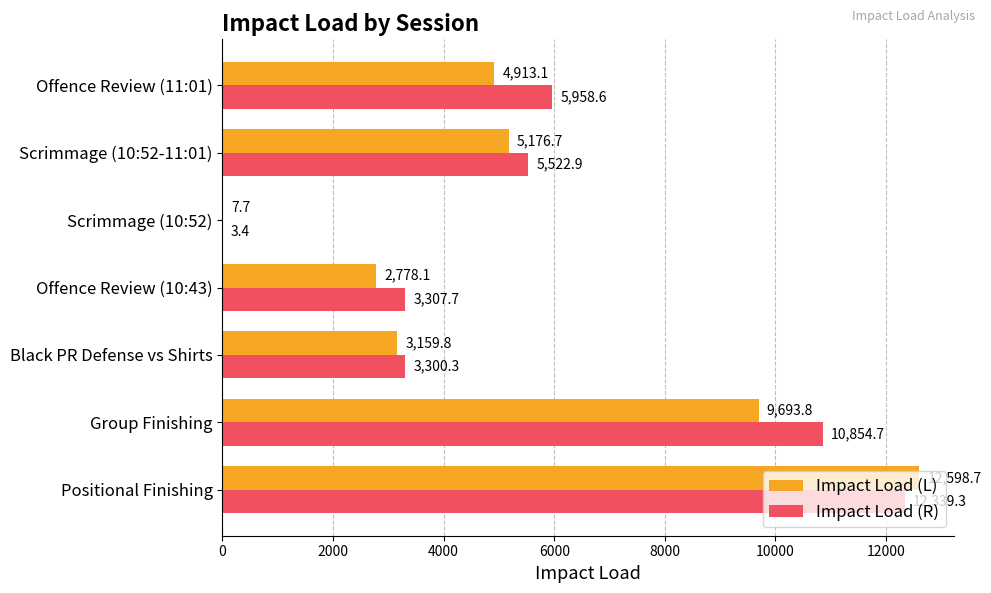

What is the sum of all Impact Load (R) values?

41286.9